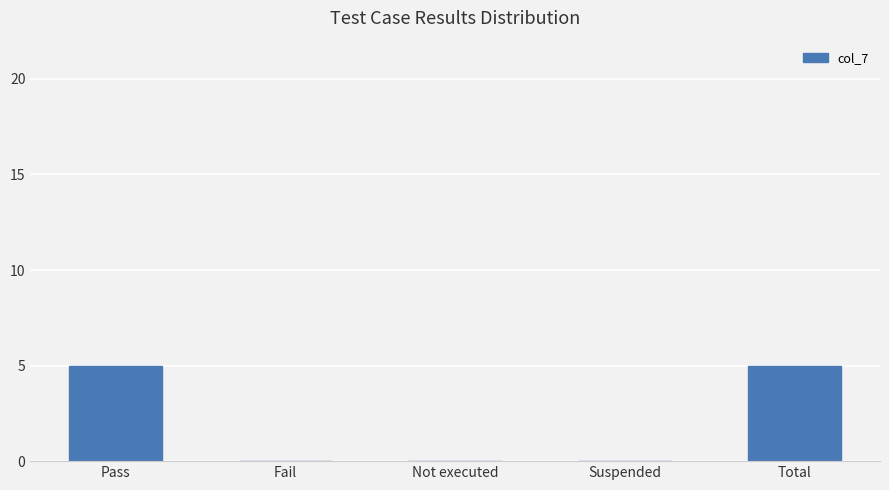

What is the change in value from Pass to Not executed?

-5